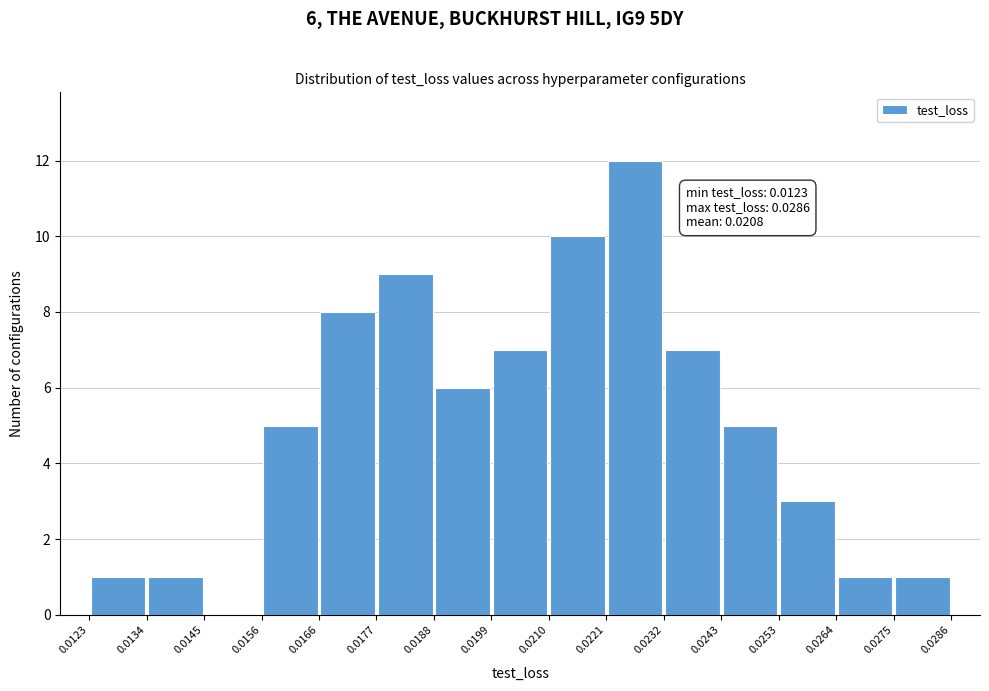

Which range on the x-axis has the tallest bar?

0.0221 to 0.0232